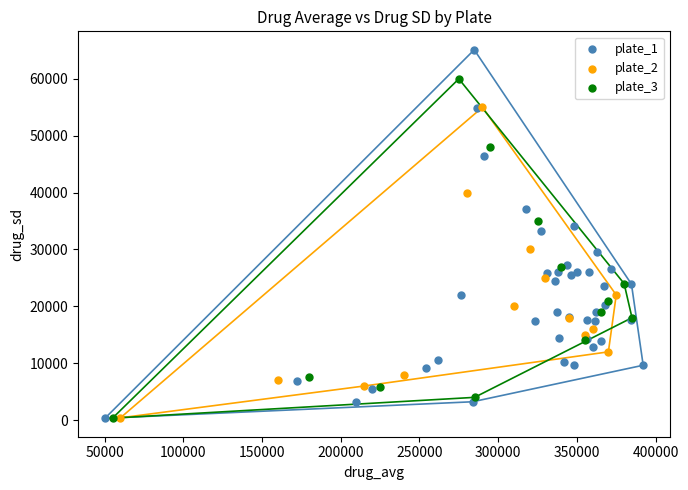

Which series reaches the maximum Y coordinate?

plate_1